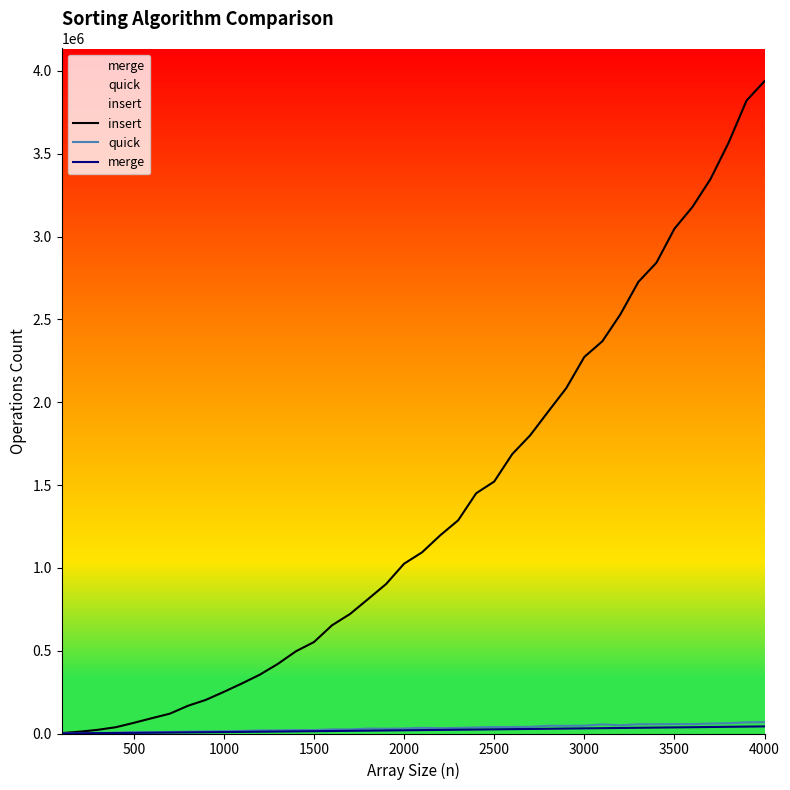

What is the sum of the merge values at 13 and 1500?

15867